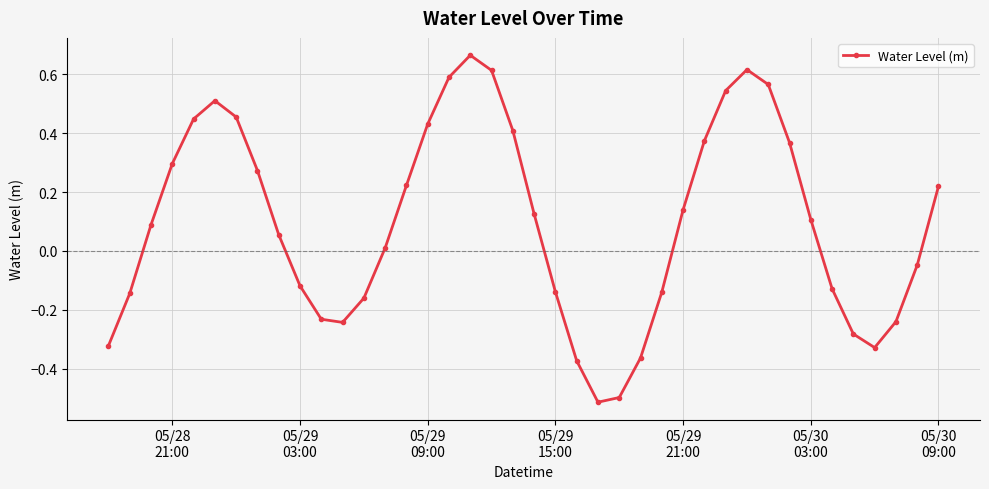

What is the difference between the maximum and minimum values?

1.2